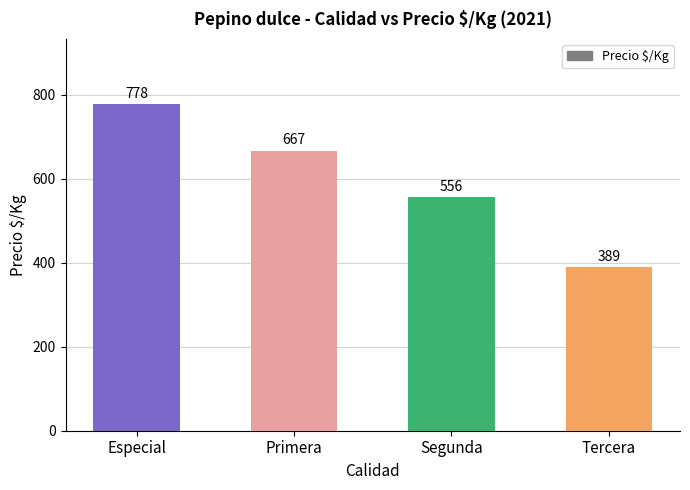

Which label corresponds to the largest value in the chart?

Especial